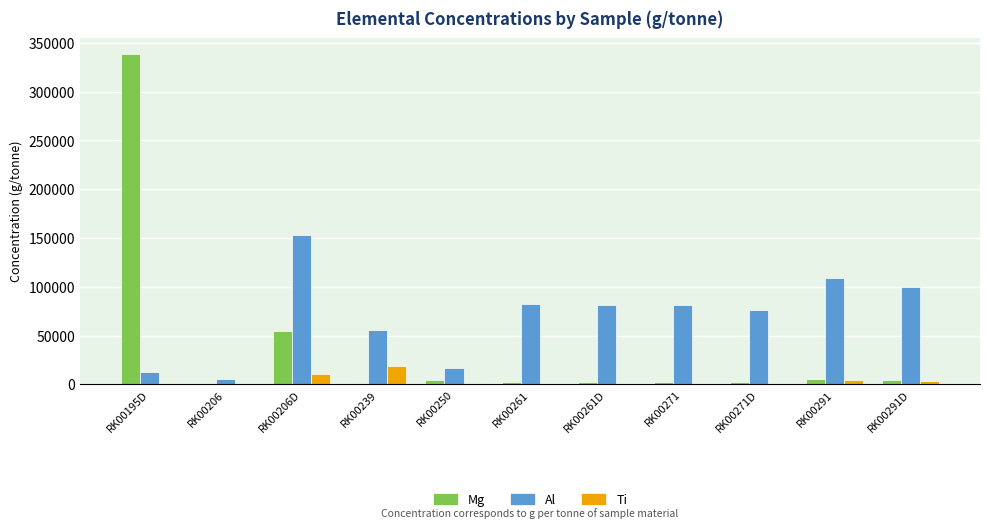

What is the total value across all series at RK00261?

85092.3